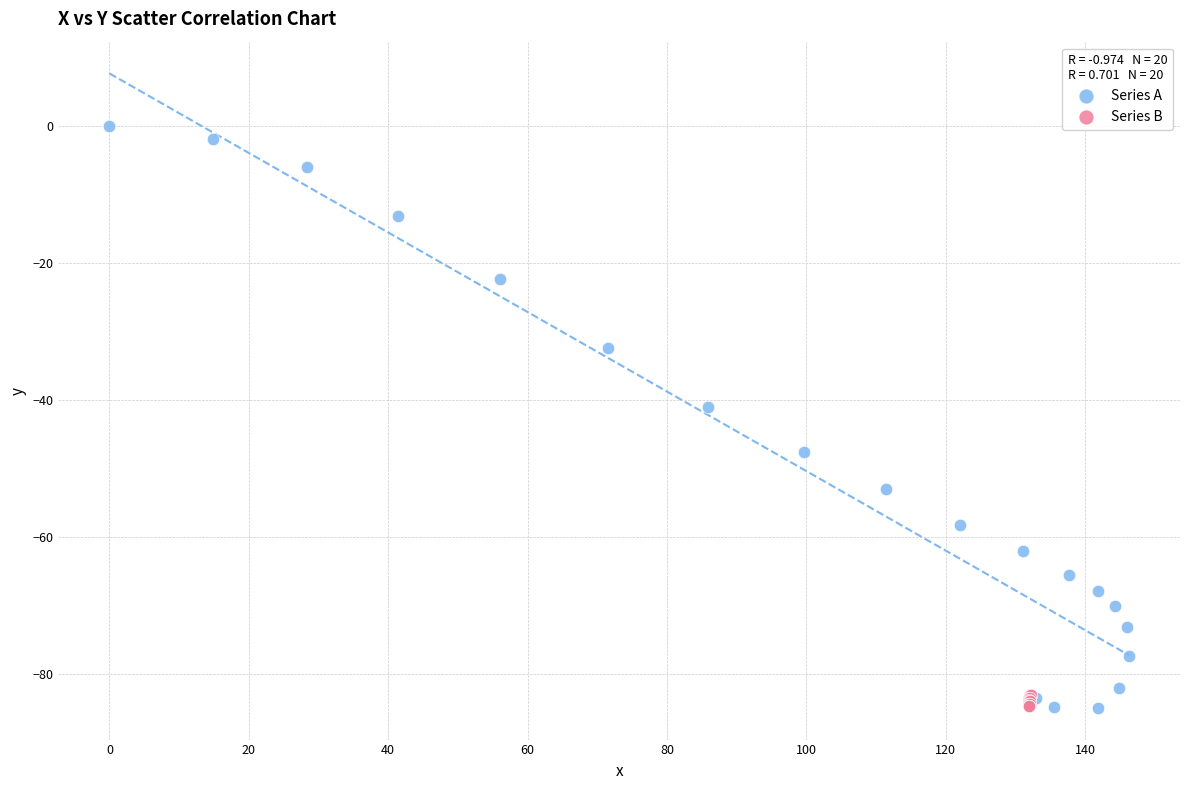

Which series has the widest spread of Y values?

Series A